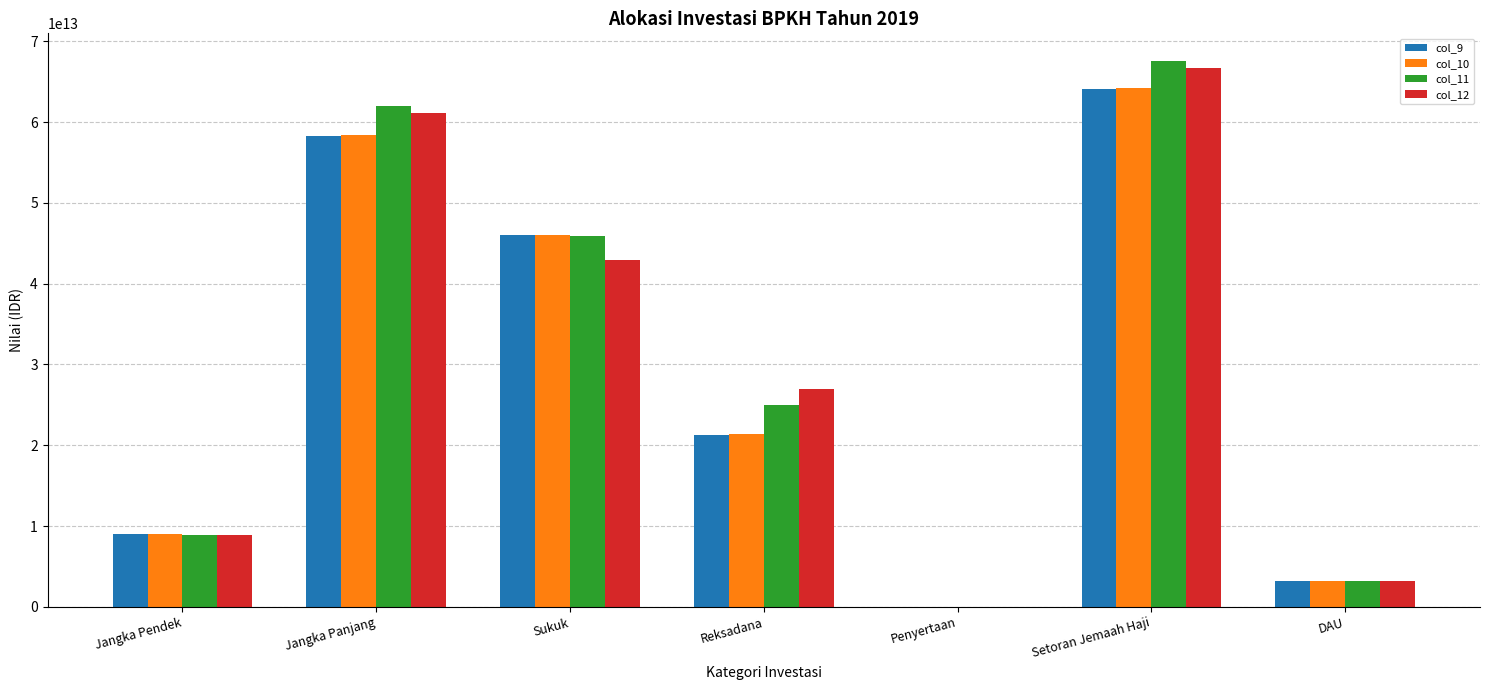

At which category is the sum across all series the highest?

Setoran Jemaah Haji